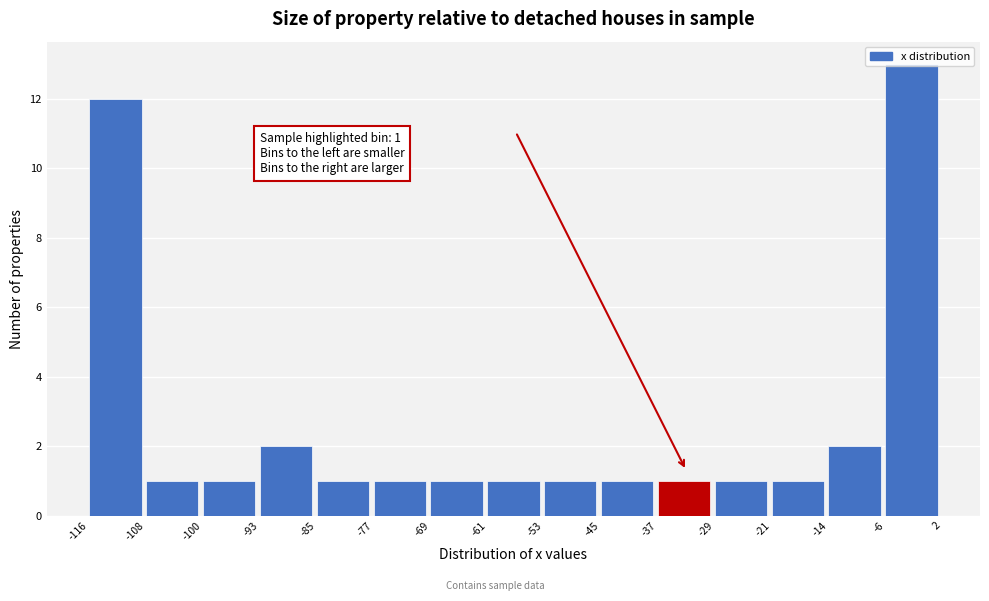

Which range on the x-axis has the tallest bar?

-6 to 2